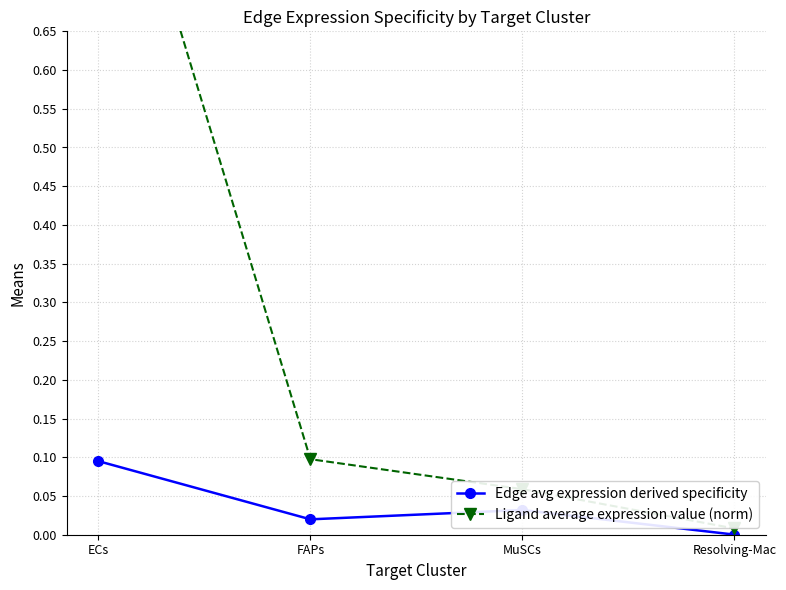

At which category is the sum across all series the highest?

ECs